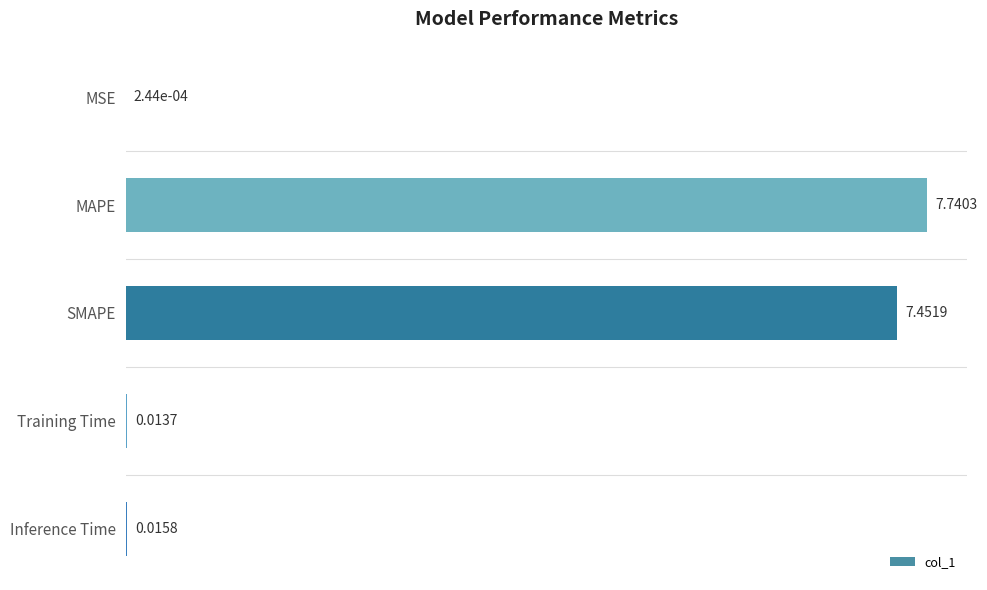

At which label is the value closest to 3?

Inference Time